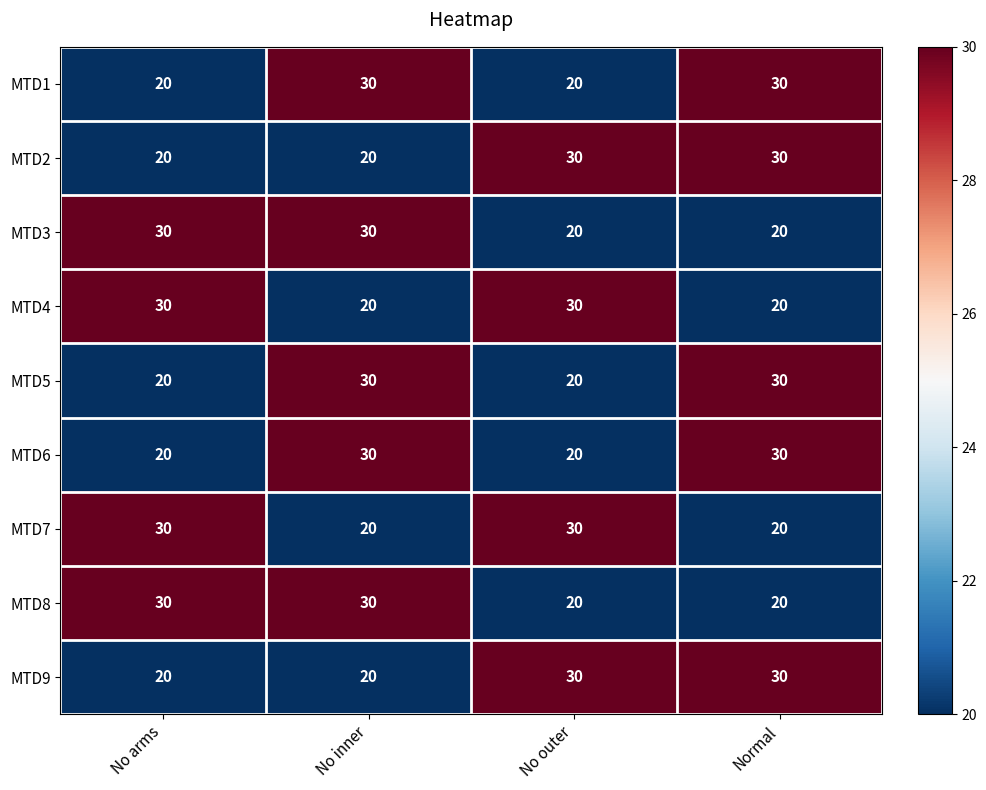

What is the total value across all series at Normal?

230